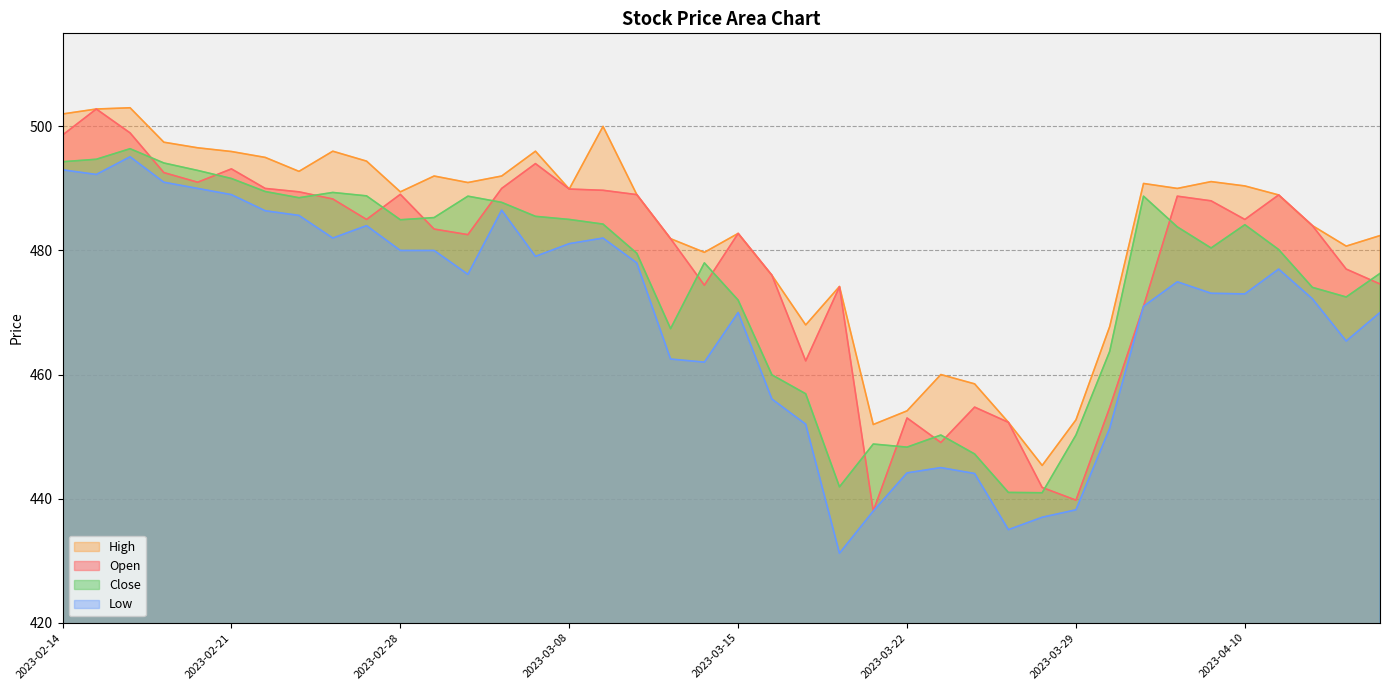

Rank the categories by Close value from highest to lowest.

2023-02-16, 2023-02-15, 2023-02-14, 2023-02-17, 2023-02-20, 2023-02-21, 2023-02-22, 2023-02-24, 2023-02-27, 2023-03-02, 2023-04-03, 2023-02-23, 2023-03-03, 2023-03-06, 2023-03-01, 2023-03-08, 2023-02-28, 2023-03-09, 2023-04-10, 2023-04-05, 2023-04-06, 2023-04-11, 2023-03-10, 2023-03-14, 2023-04-17, 2023-04-12, 2023-04-13, 2023-03-15, 2023-03-13, 2023-03-31, 2023-03-16, 2023-03-17, 2023-03-23, 2023-03-29, 2023-03-21, 2023-03-22, 2023-03-24, 2023-03-20, 2023-03-27, 2023-03-28